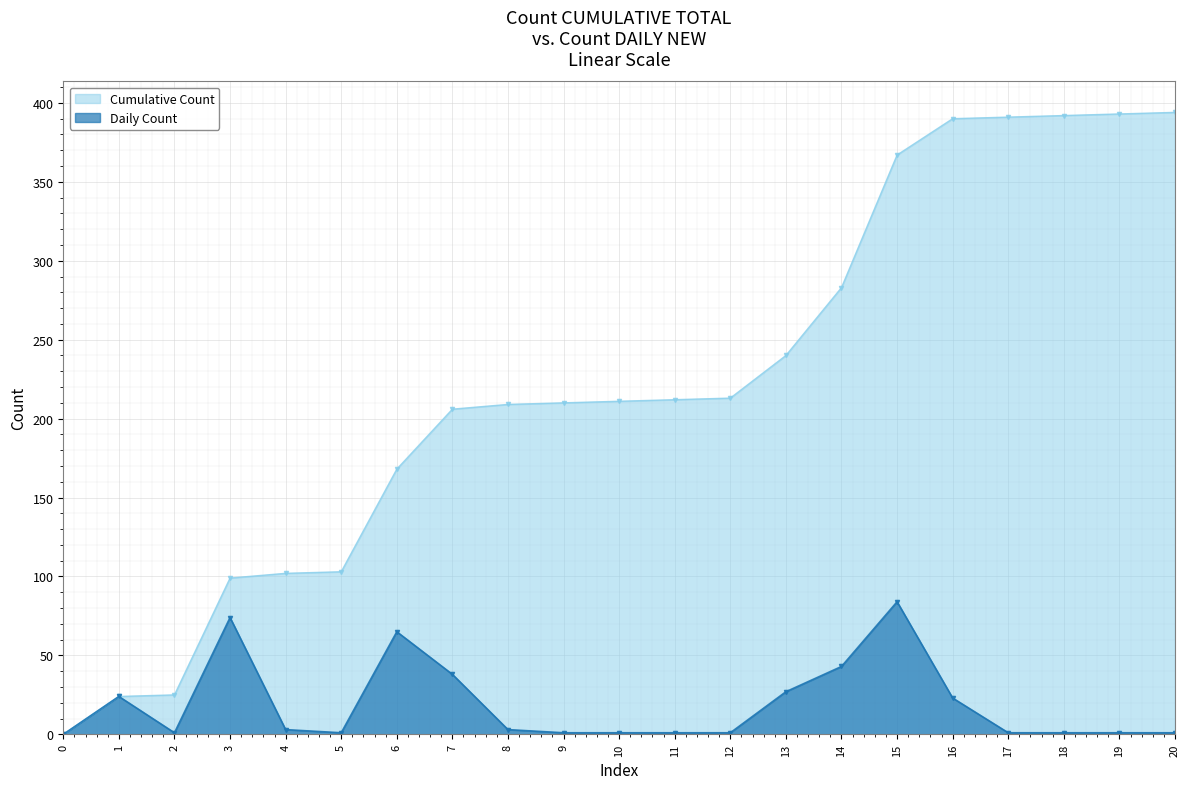

What is the maximum value shown in the chart?

394